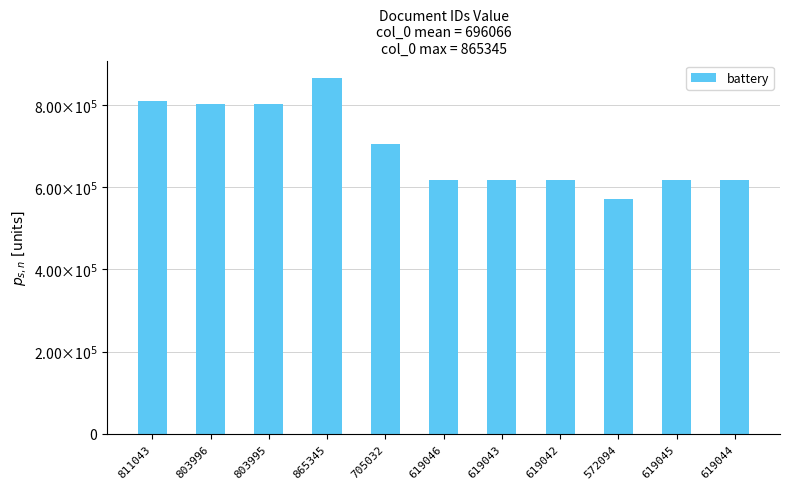

What is the label of the 9th bar from the left?

572094